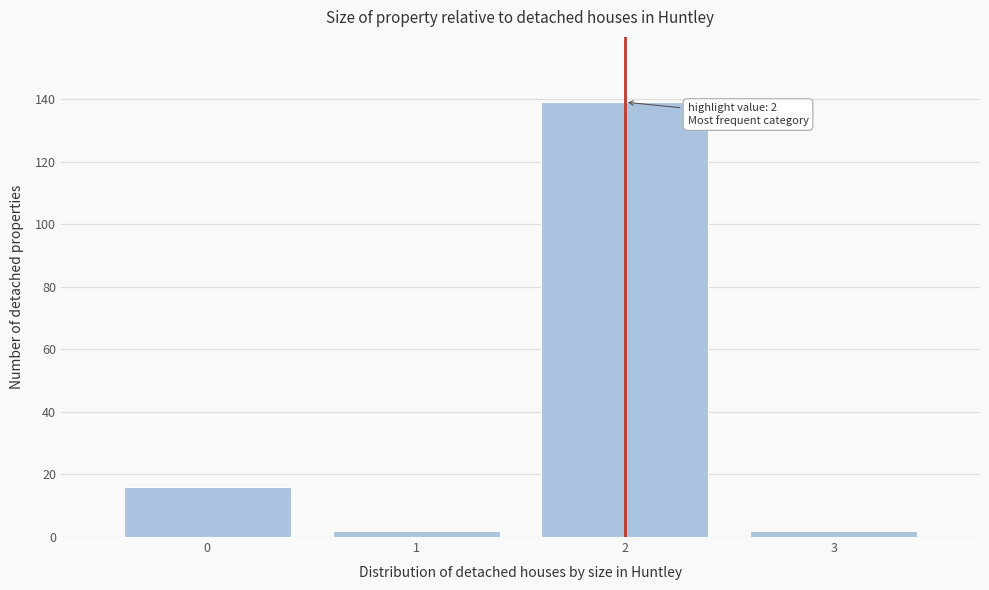

Reading right to left, extract all data points from this chart.

2	139	2	16